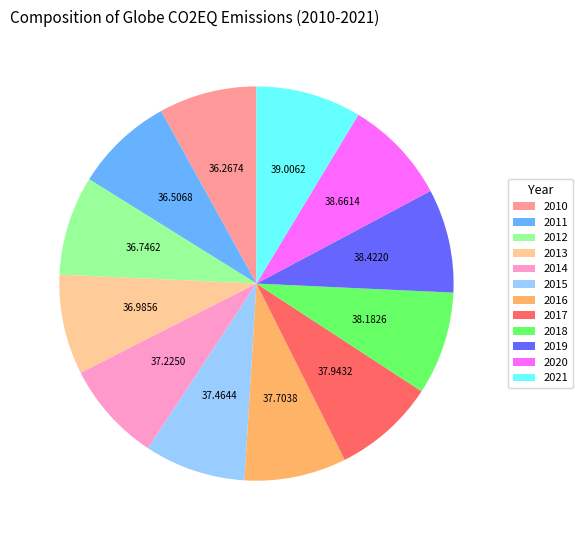

Between 2021 and 2011, which is larger?

2021